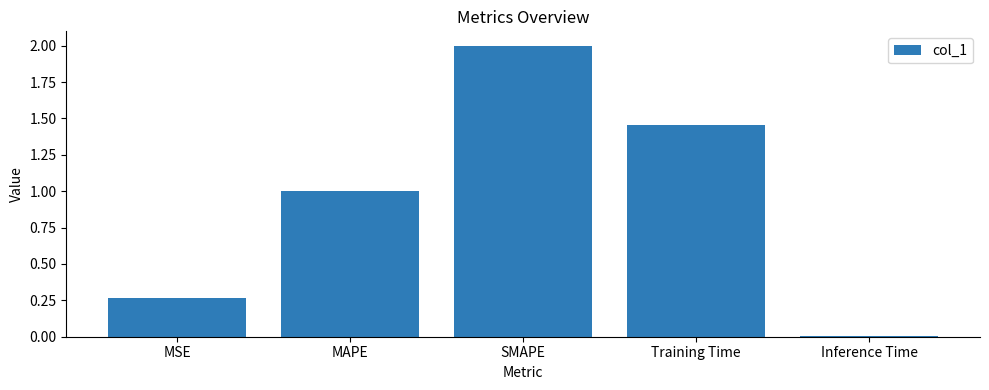

Rank the categories by value from lowest to highest.

Inference Time, MSE, MAPE, Training Time, SMAPE